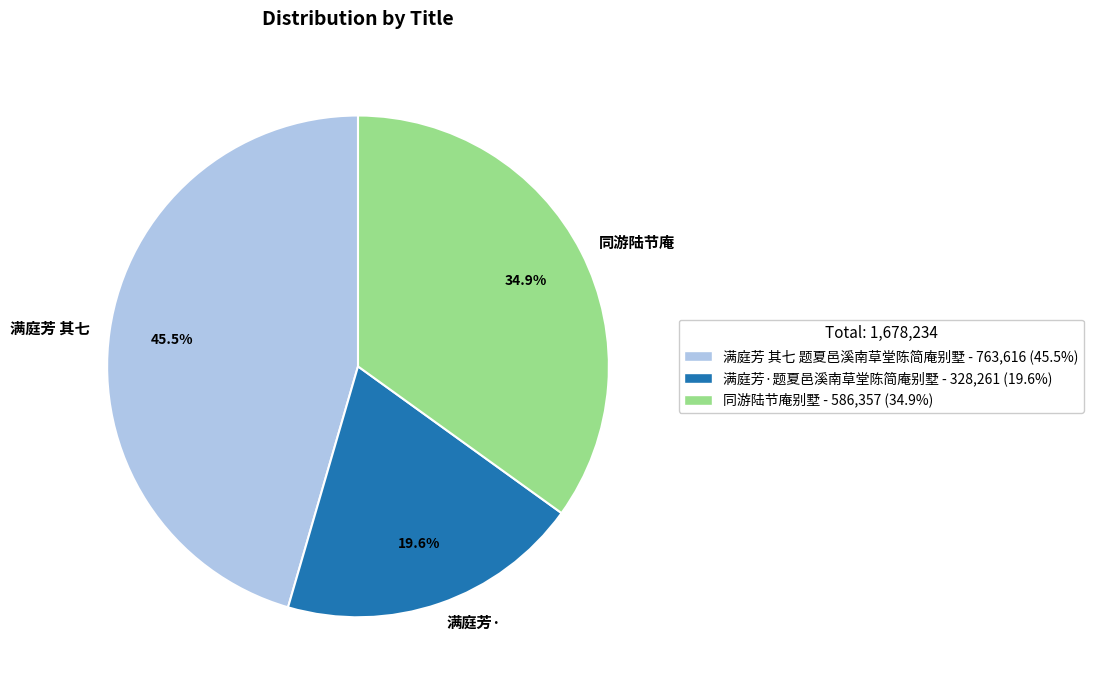

What is the total percentage of 满庭芳· and 满庭芳 其七?

65.1%